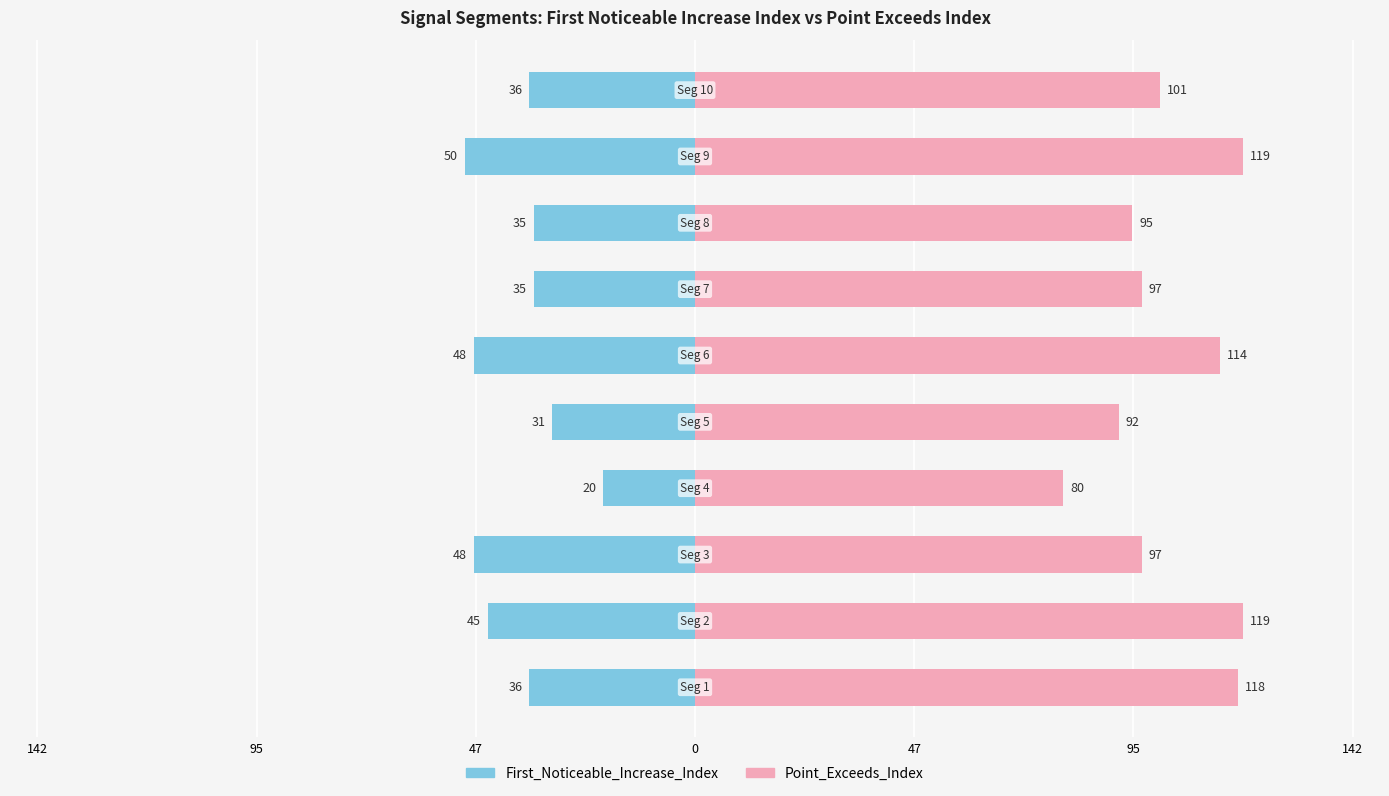

How many data points in Point_Exceeds_Index are above 101?

4